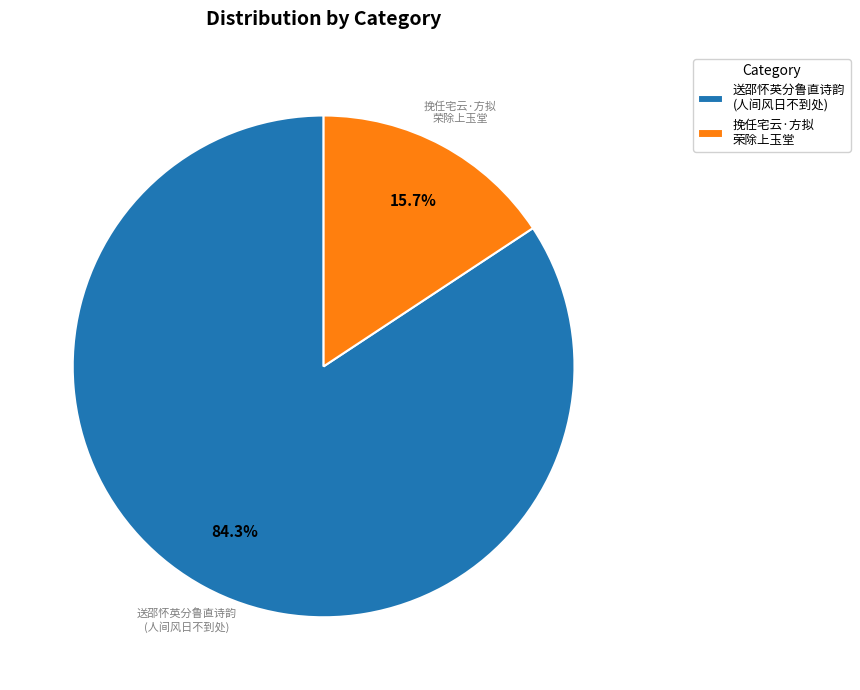

Which slice represents more than half of the pie?

送邵怀英分鲁直诗韵 (人间风日不到处)